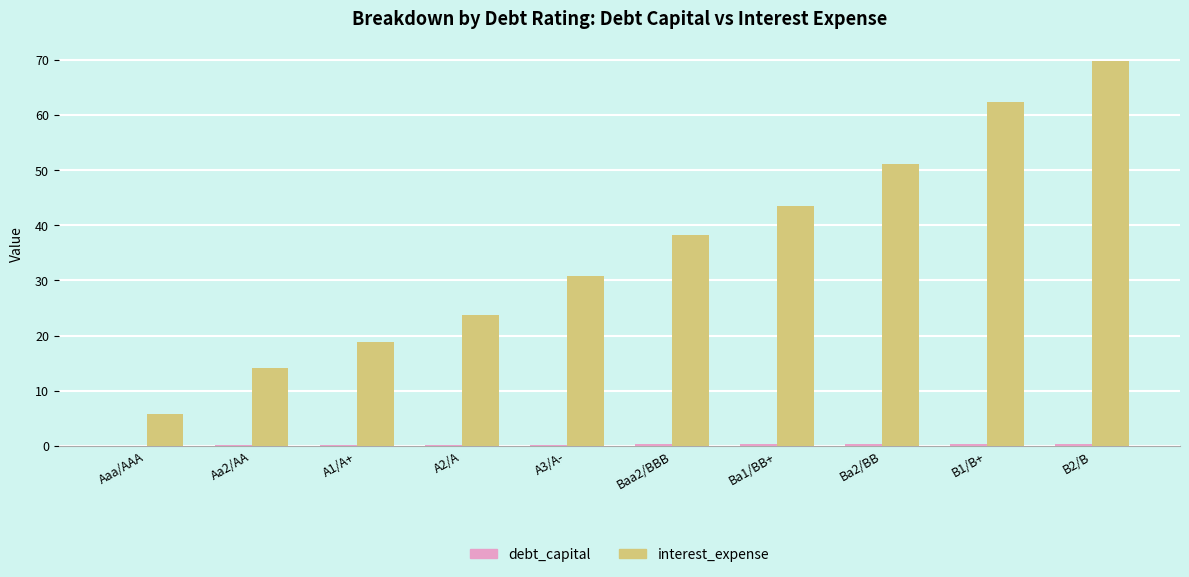

Which category has the highest value in the interest_expense series?

B2/B